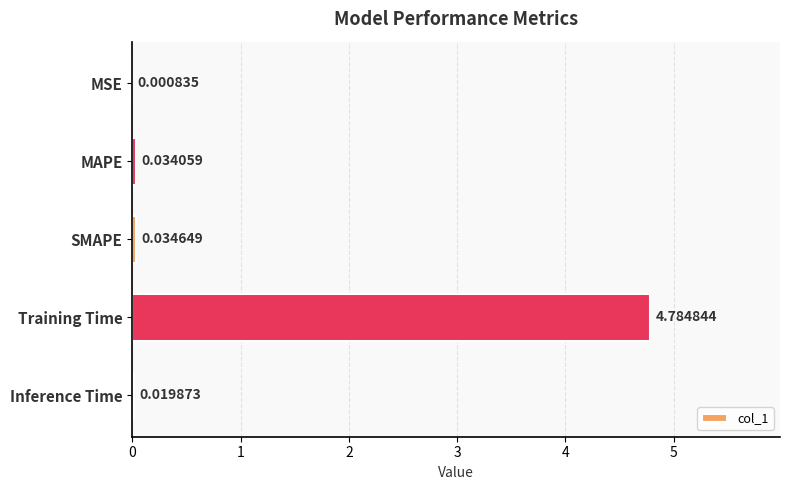

Does the chart contain stacked bars?

No